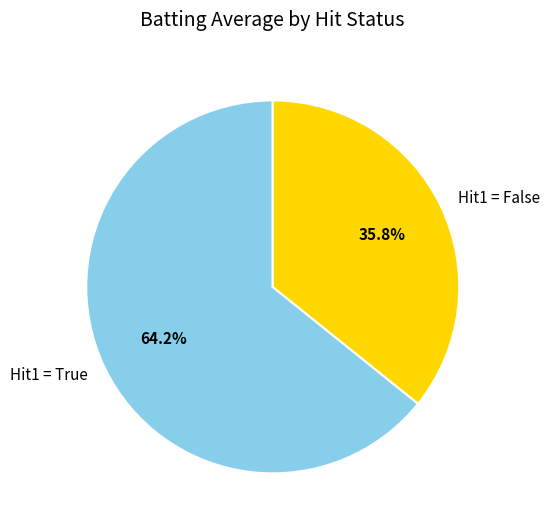

What is the total percentage of Hit1 = False and Hit1 = True?

100.0%